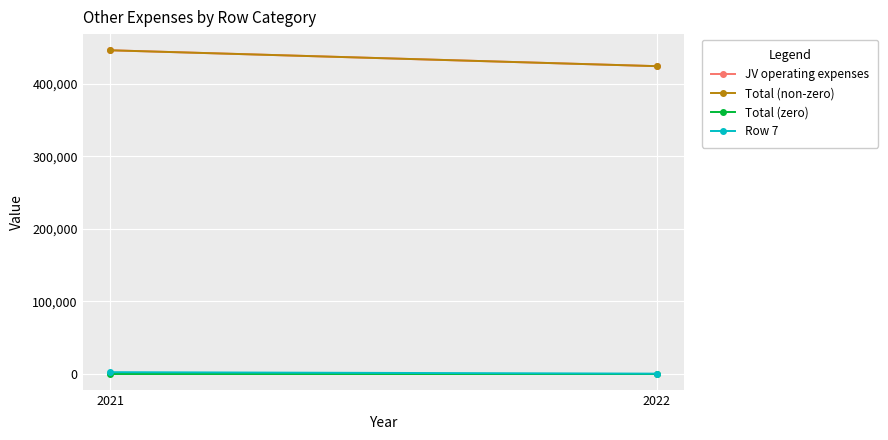

At which label is Total (zero) closest to 0?

2022